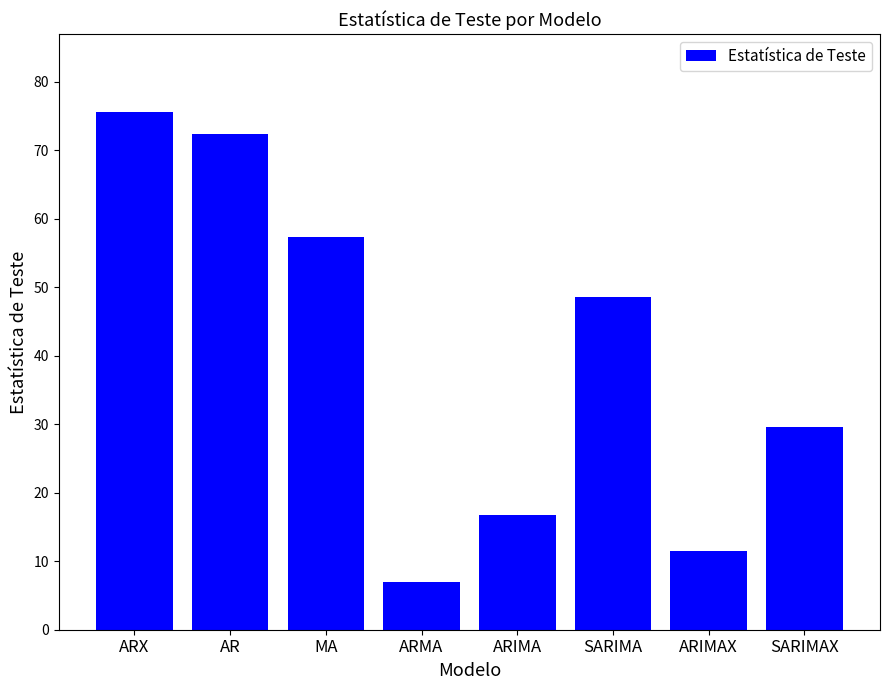

Reading left to right, what are all the values shown in this chart?

ARX=75.6	AR=72.3	MA=57.3	ARMA=6.9	ARIMA=16.7	SARIMA=48.5	ARIMAX=11.5	SARIMAX=29.5